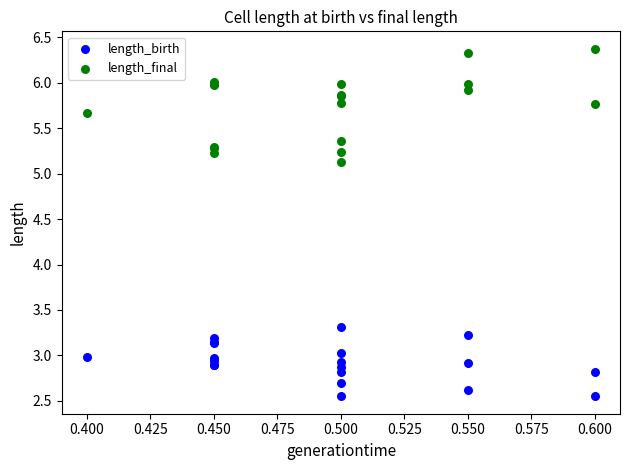

Which series contains the lowest Y value?

length_birth